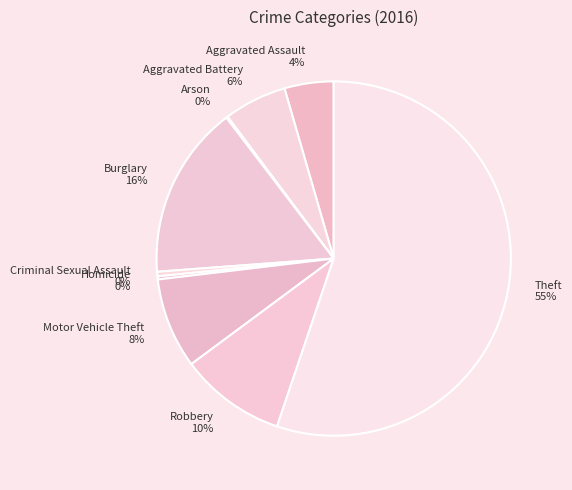

To the nearest percent, what portion does Aggravated Battery represent?

6%